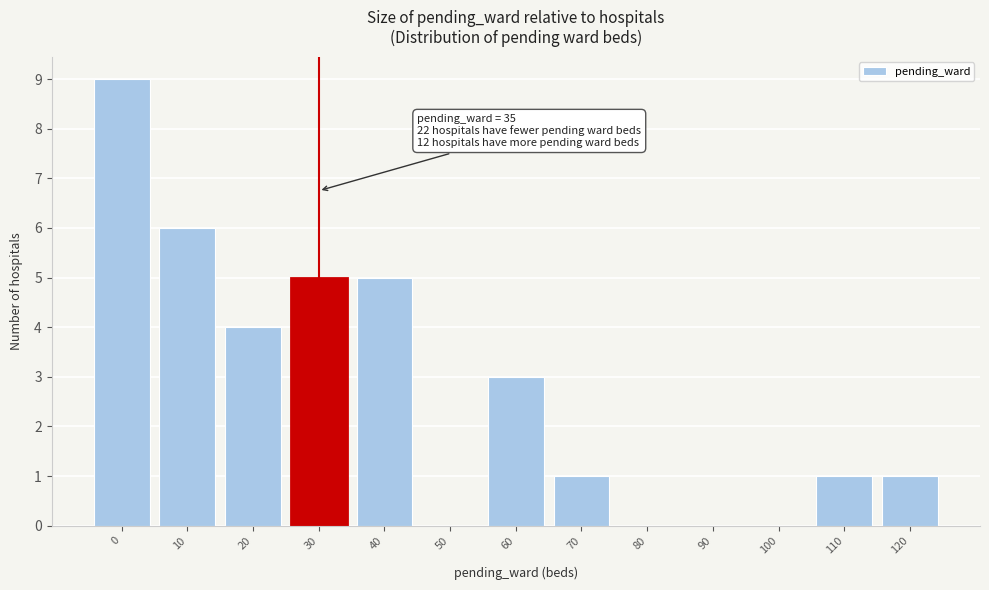

Reading left to right, transcribe all the data shown in this chart.

0=9	10=6	20=4	30=5	40=5	50=0	60=3	70=1	80=0	90=0	100=0	110=1	120=1